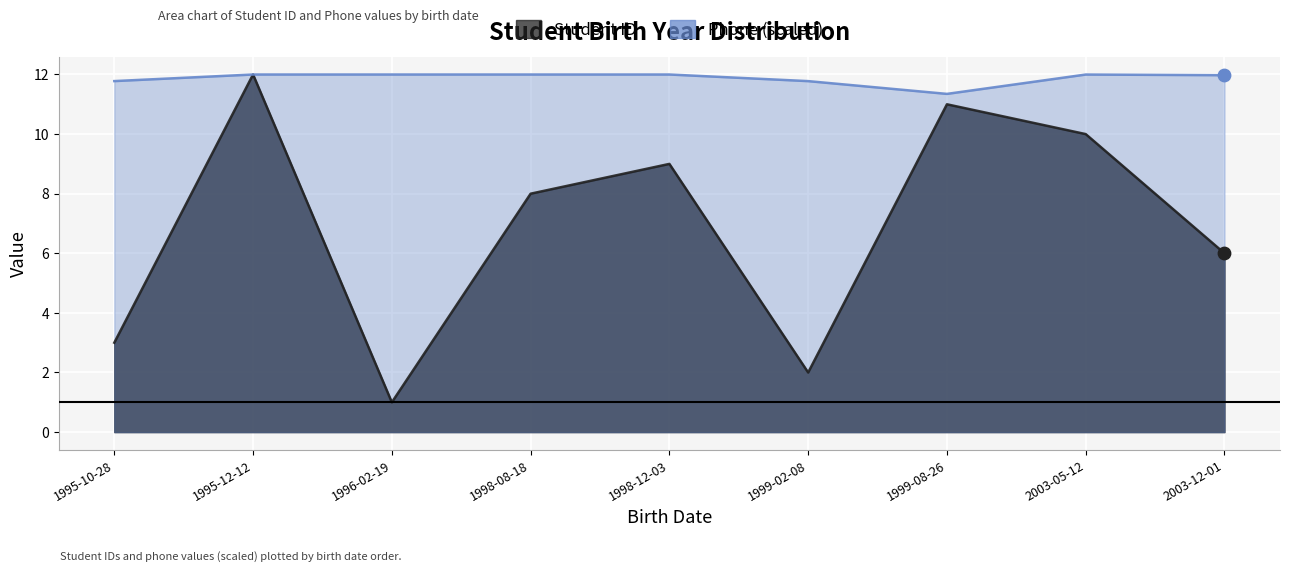

Which series contains the lowest Y value?

Student ID